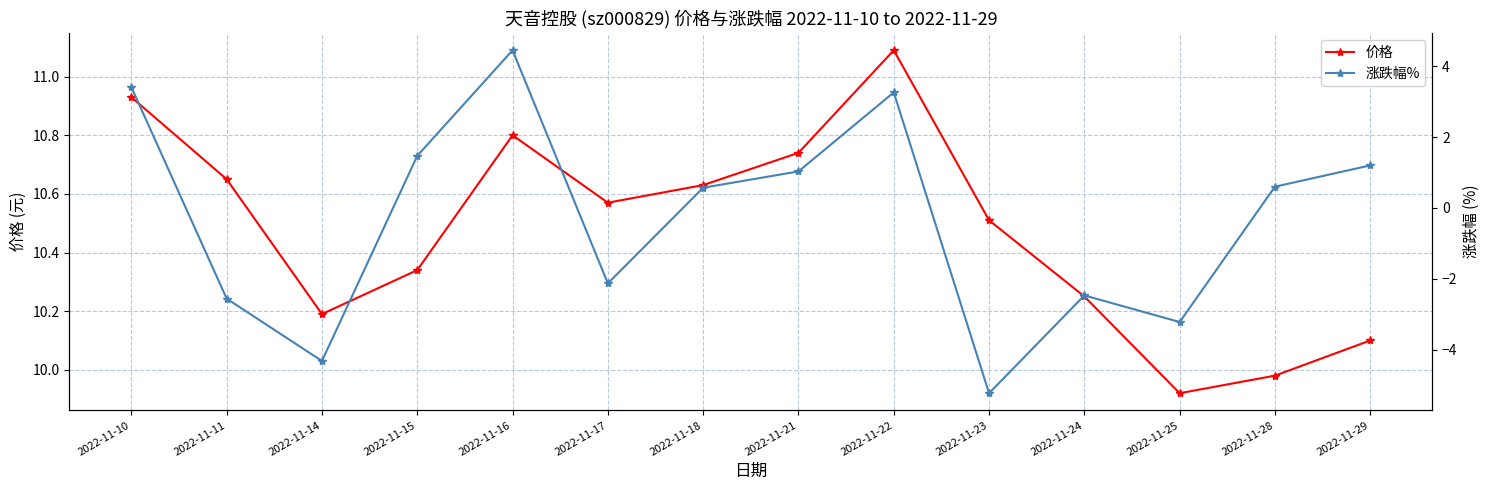

Which category has the lowest value across all series?

2022-11-23